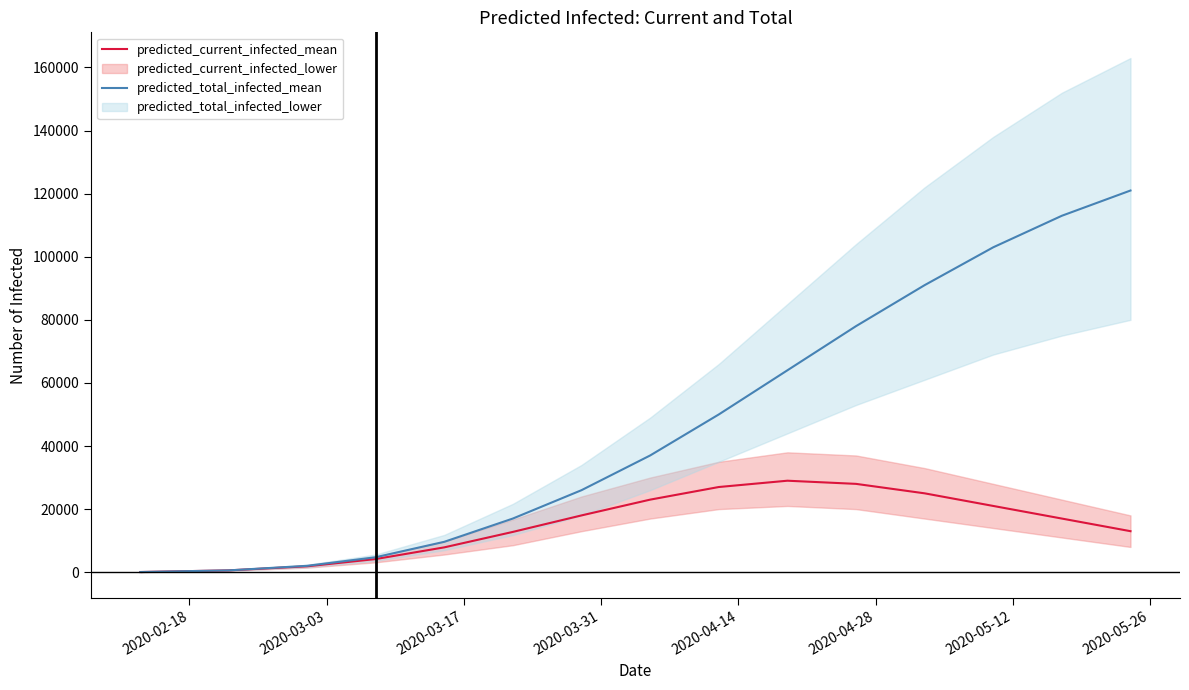

True or false: predicted_total_infected_mean and predicted_current_infected_mean cross at least once.

False